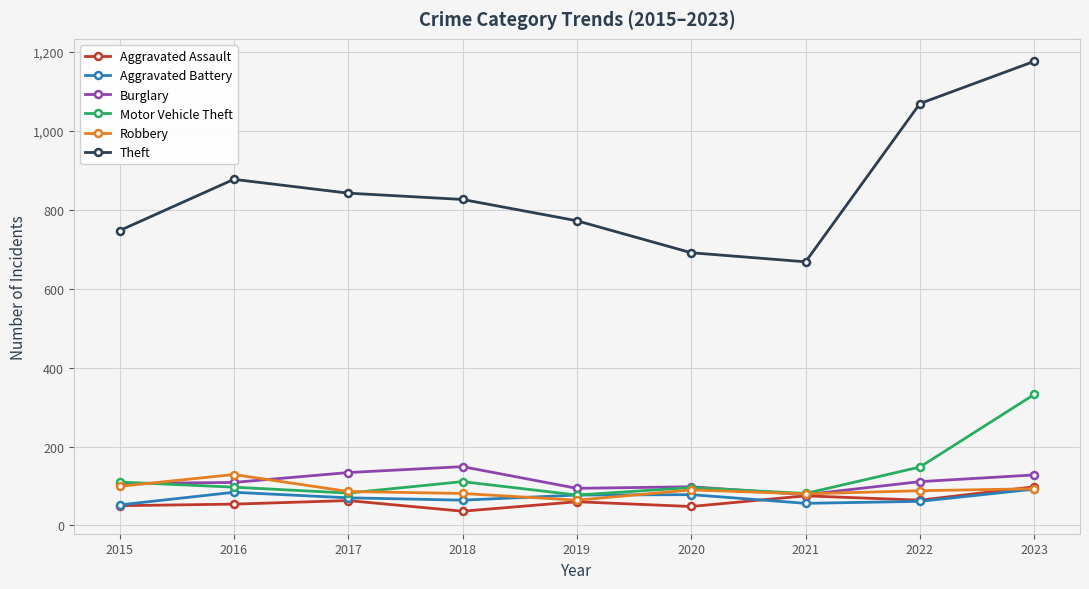

How many lines are shown in the chart?

6